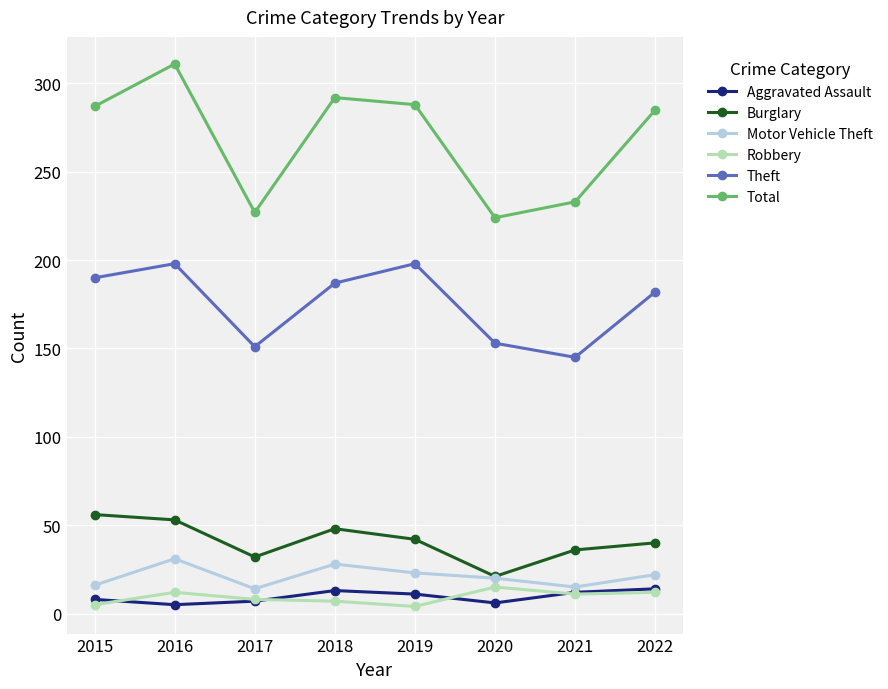

True or false: Total has a value of 85 at 2016.

False